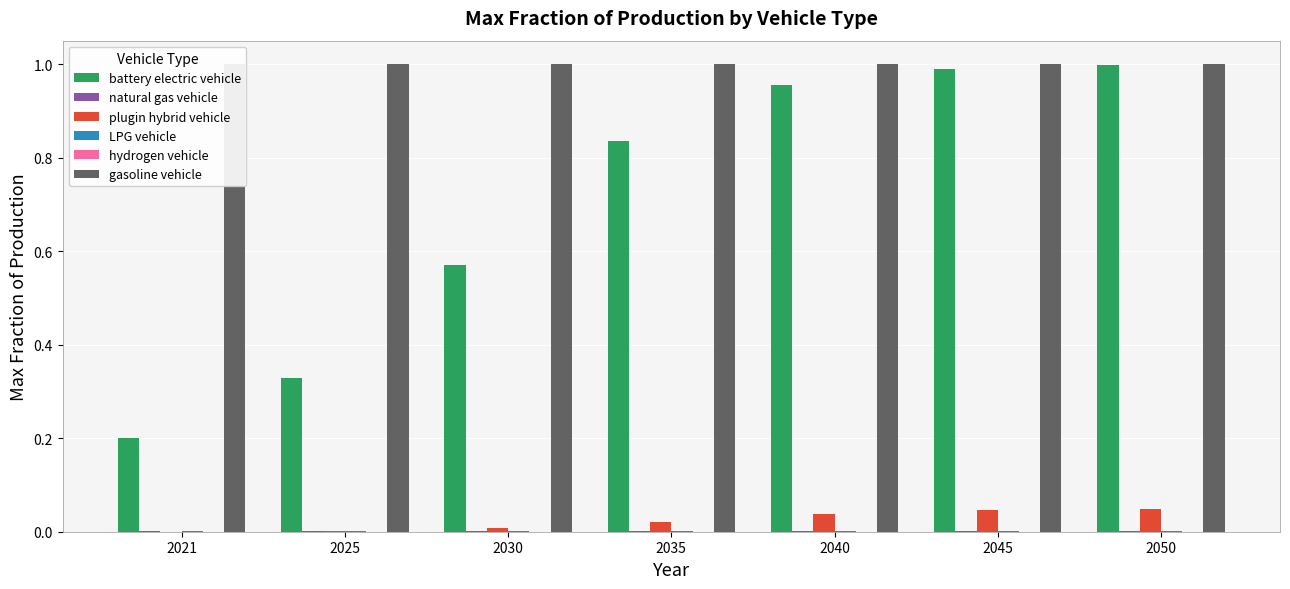

Which series has the widest spread of values?

battery electric vehicle